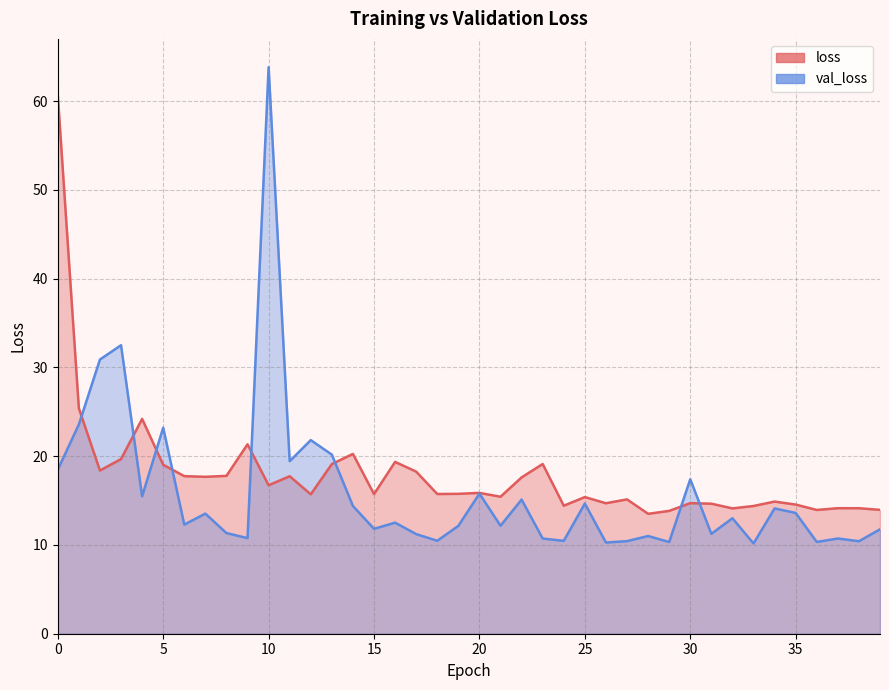

What are all the series names shown in the legend?

loss, val_loss